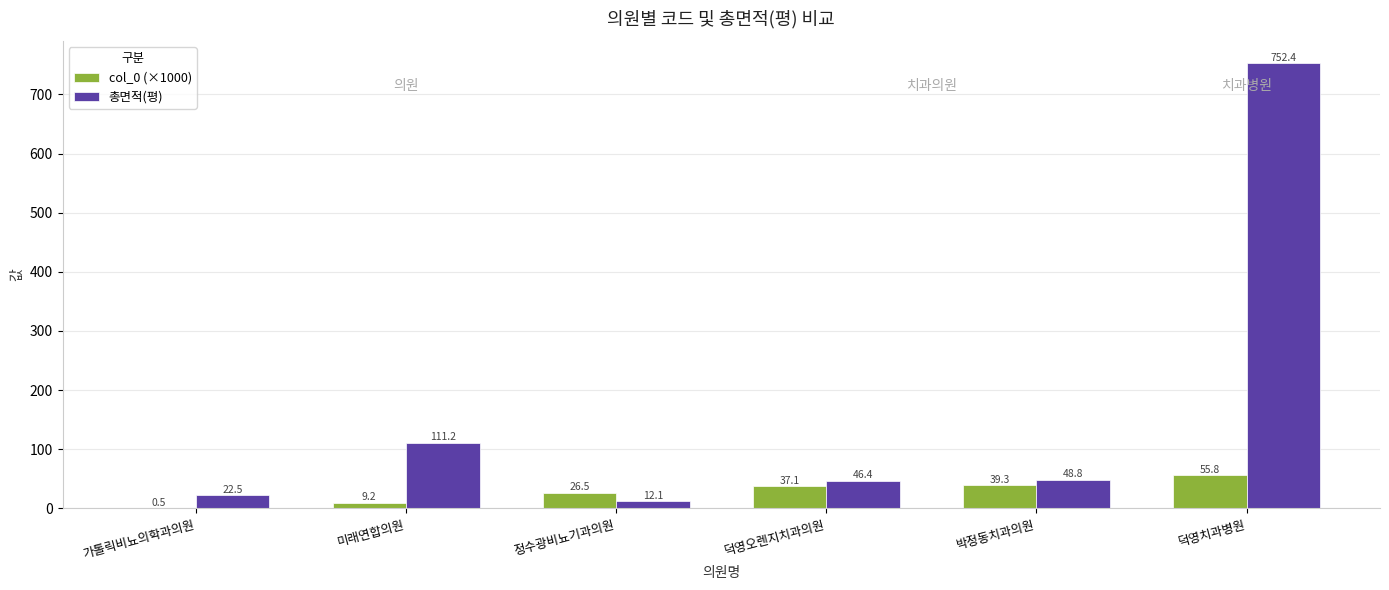

How many categories are shown in the chart?

6